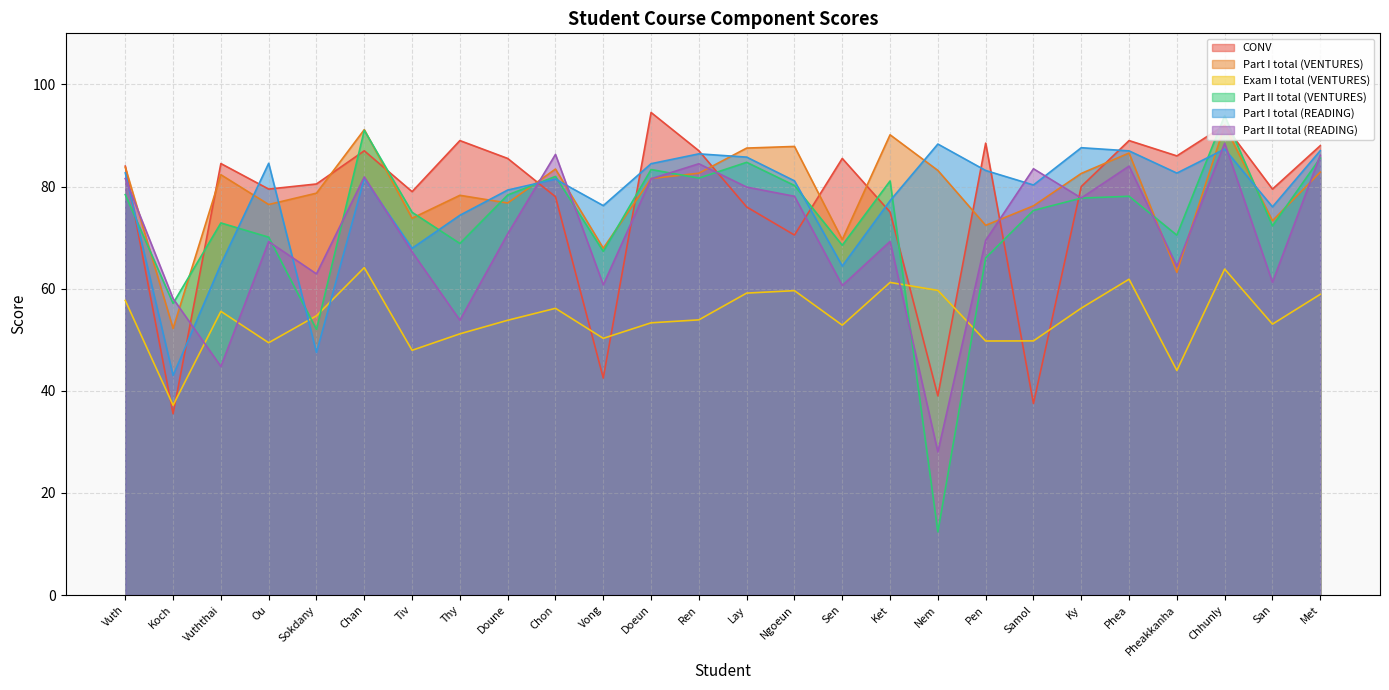

What is the minimum value shown in the chart?

12.4